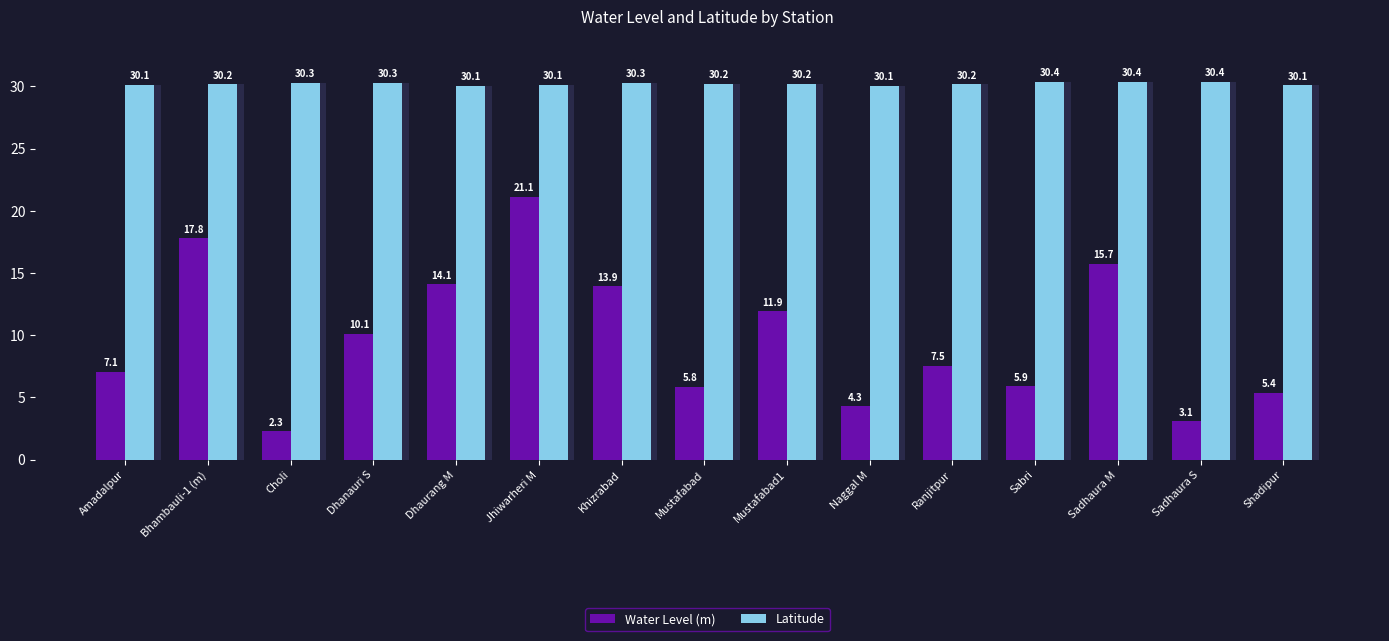

Are the bars horizontal?

No